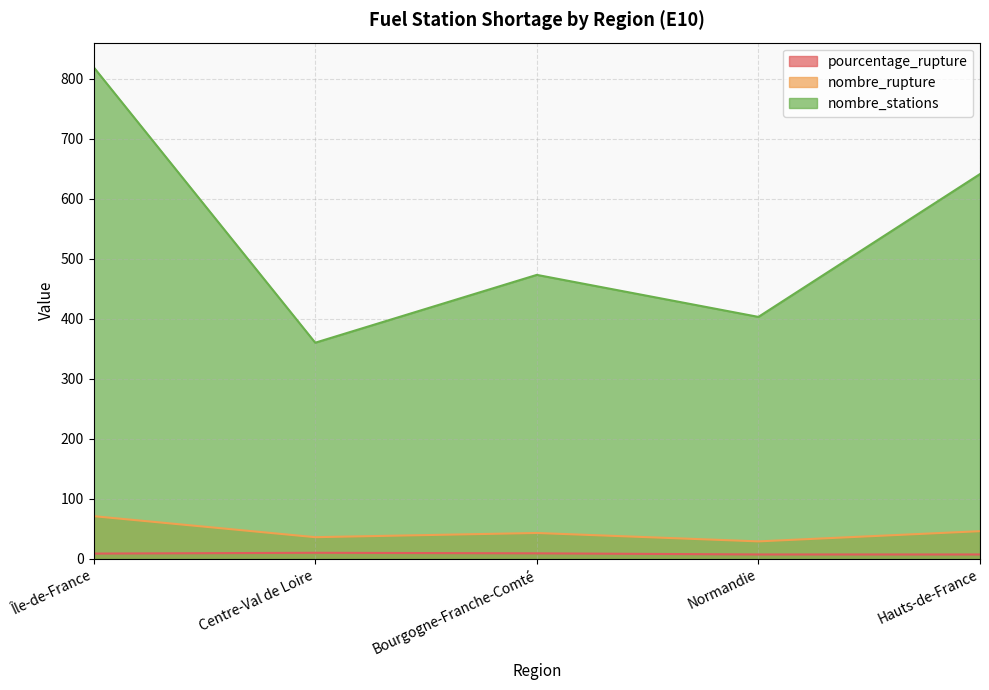

What is the label of the 4th point from the right?

Centre-Val de Loire